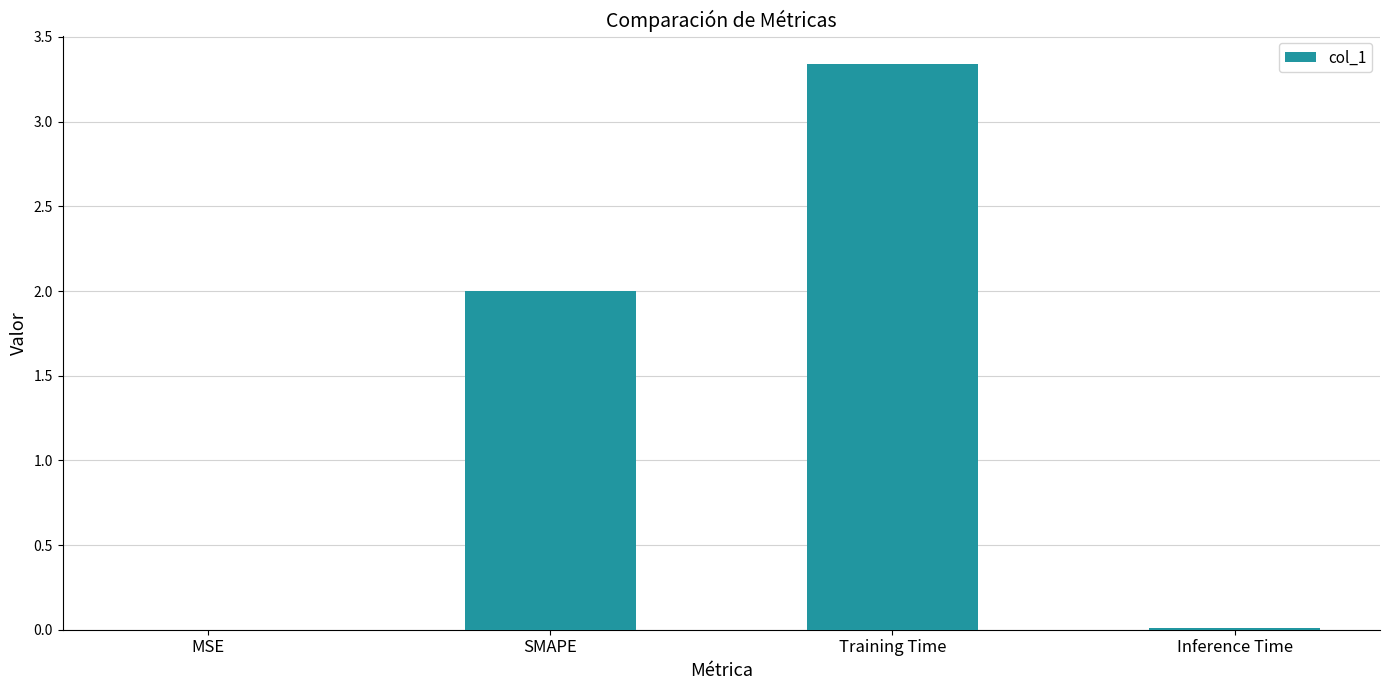

True or false: the data shows 1.3 at Training Time.

False